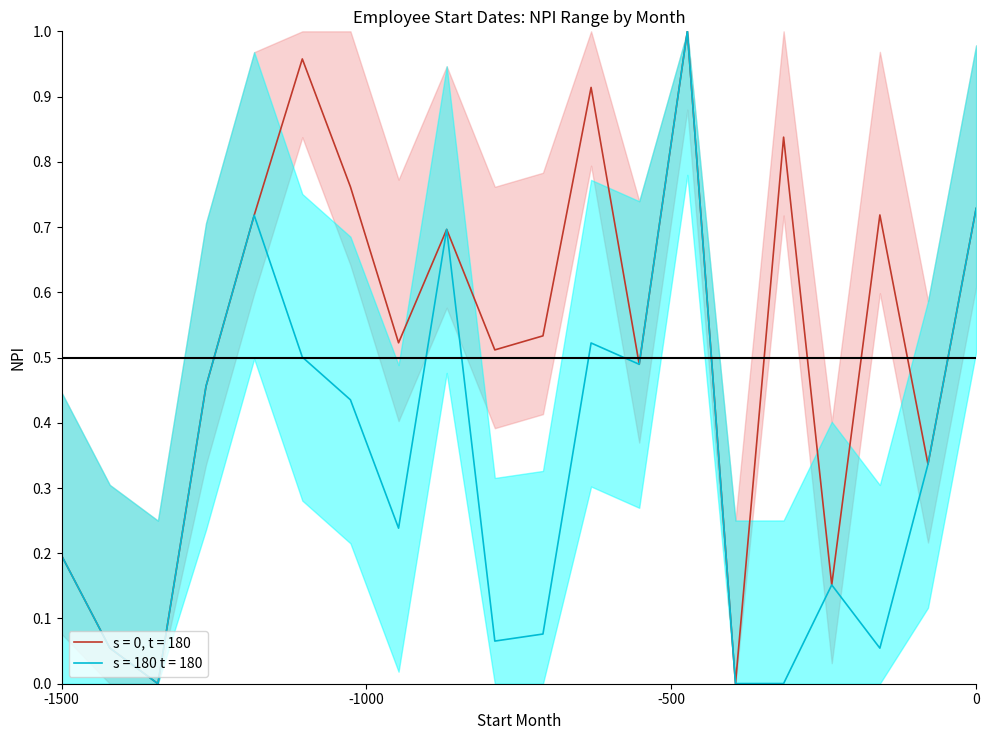

True or false: NPI_lower and NPI_upper cross at least once.

False